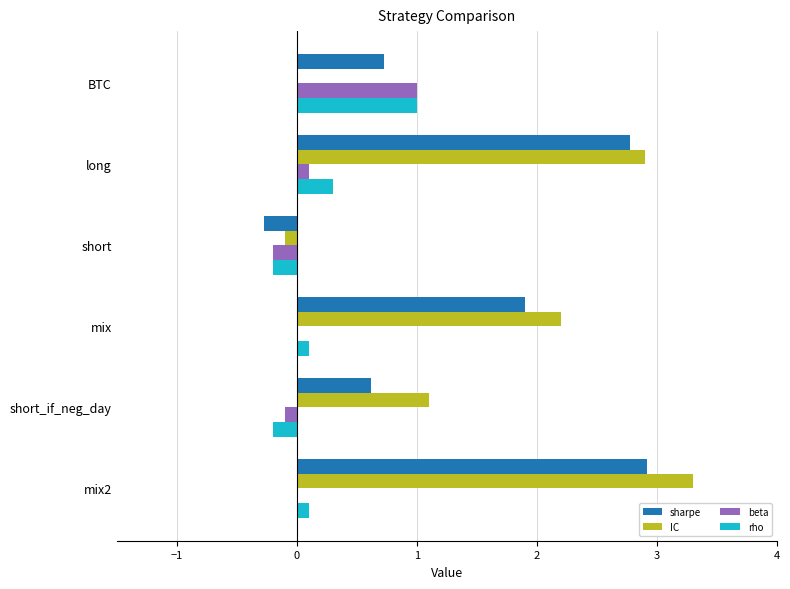

Between BTC and mix, which series saw the biggest shift?

IC